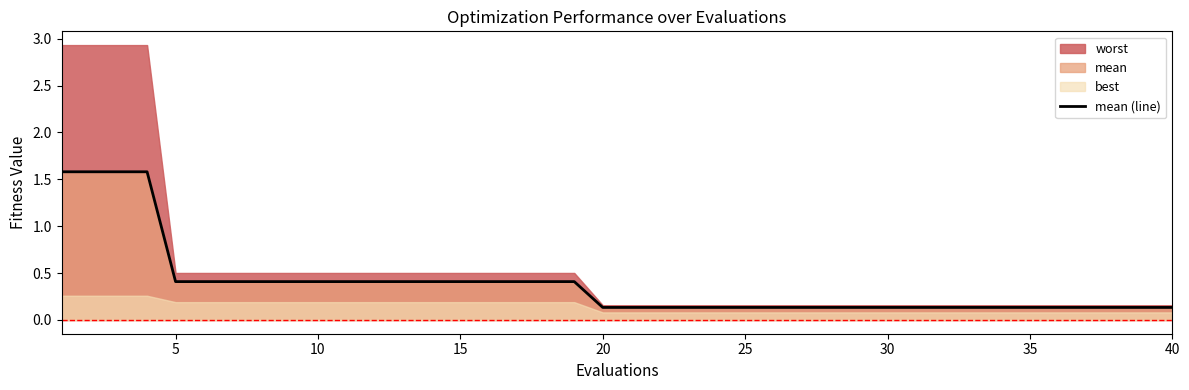

What is the difference between the maximum and minimum values?

1.4